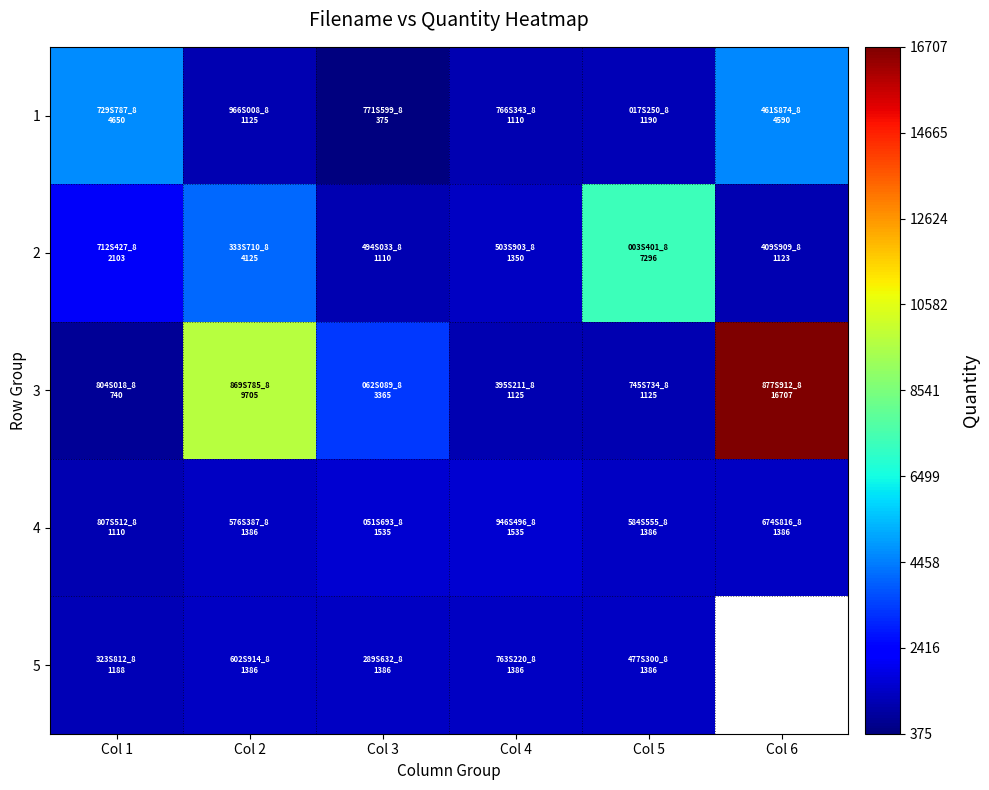

What is the difference between the highest and lowest values at Col 5?

6171.0